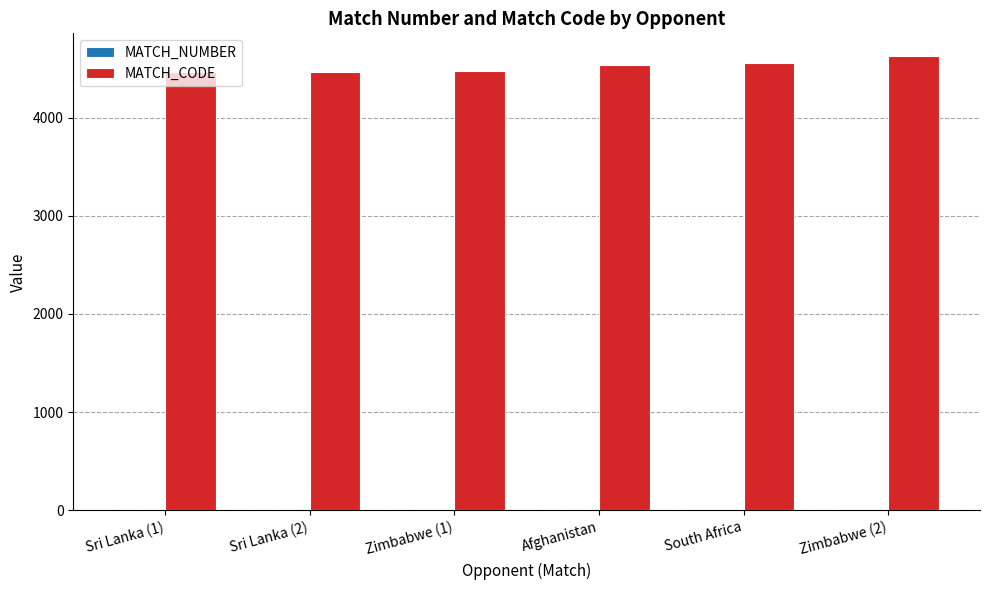

Does the chart contain stacked bars?

No